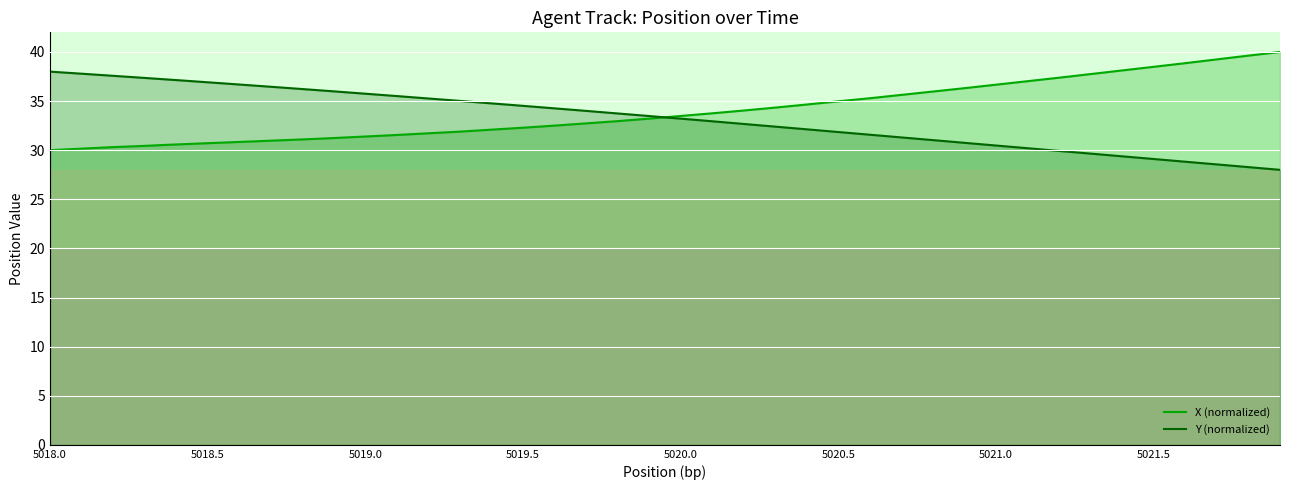

Is it true that Y (normalized) equals 58.2 at 5018.5?

False